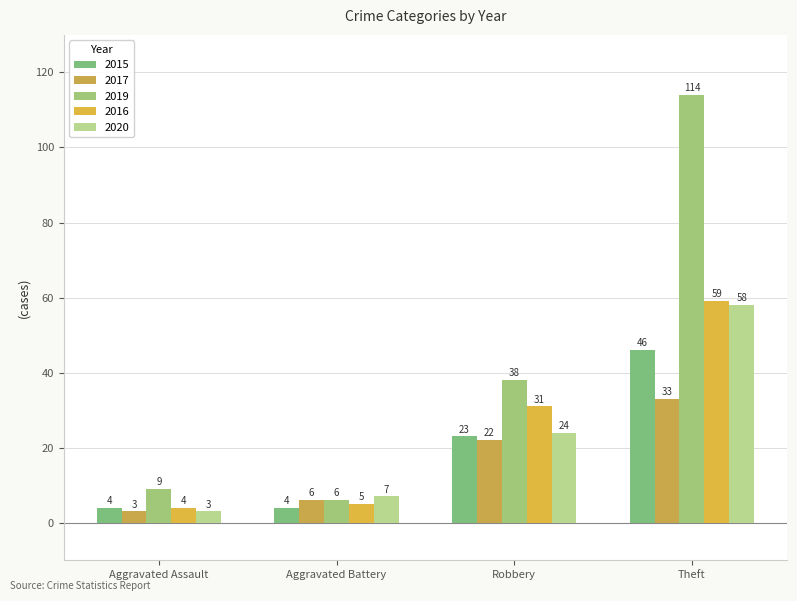

At Aggravated Battery, list the series in order from smallest to largest.

2015, 2016, 2017, 2019, 2020